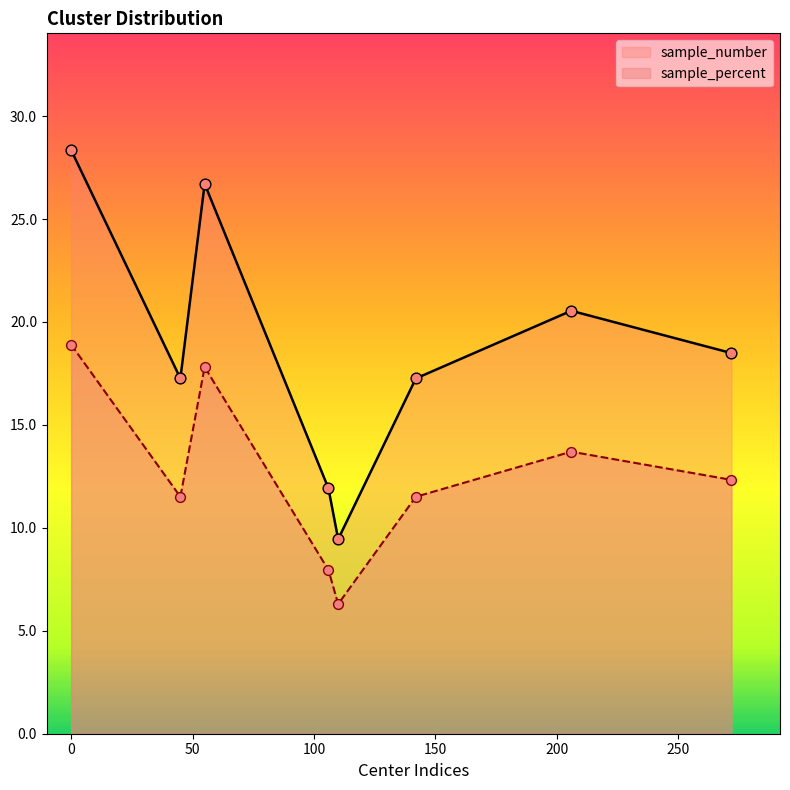

Which series has the largest total across all categories?

sample_number